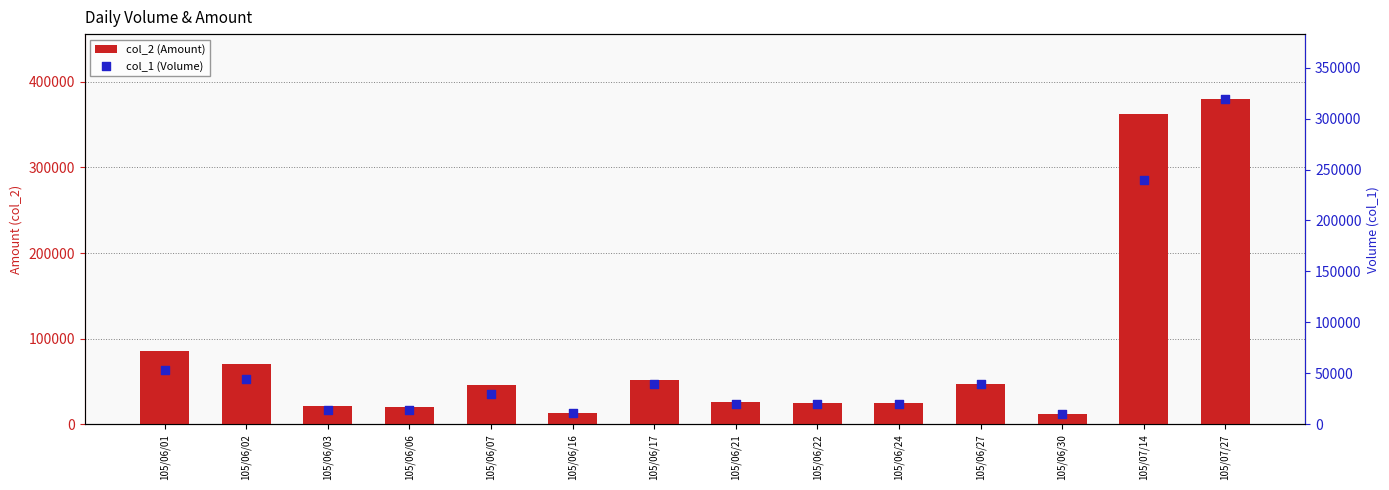

What is the total value across all series at 105/06/27?

87200